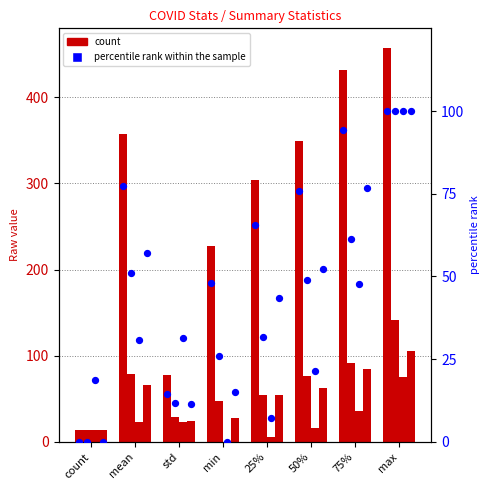

At which category is the sum across all series the highest?

max